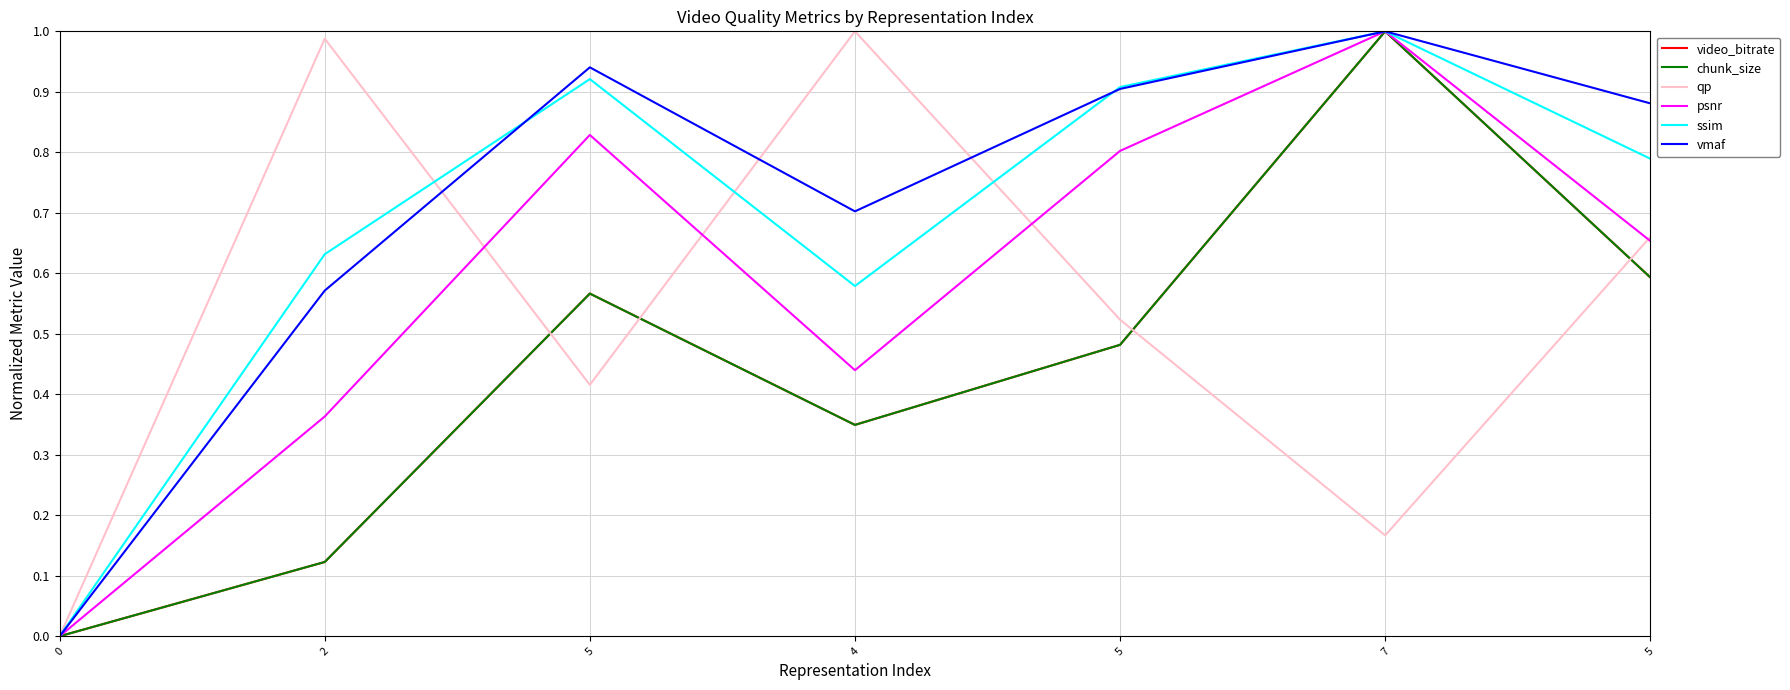

What is the label of the 4th point from the left?

4